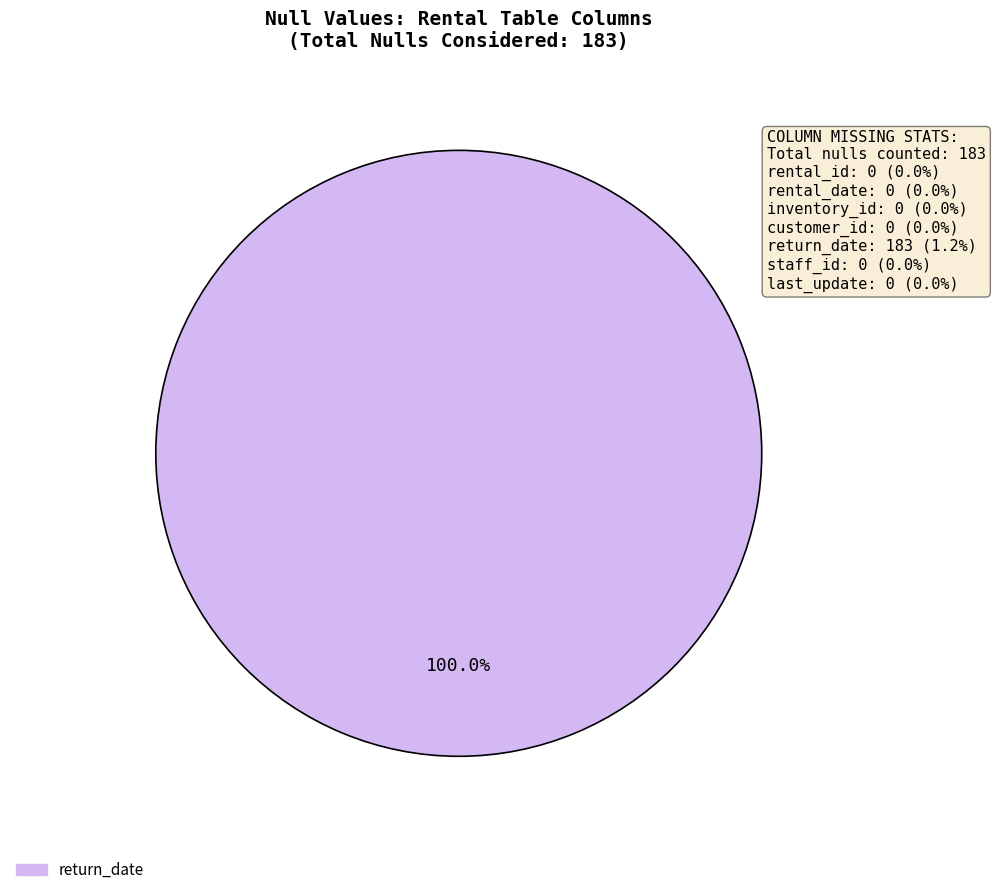

Count the number of slices in the pie.

1